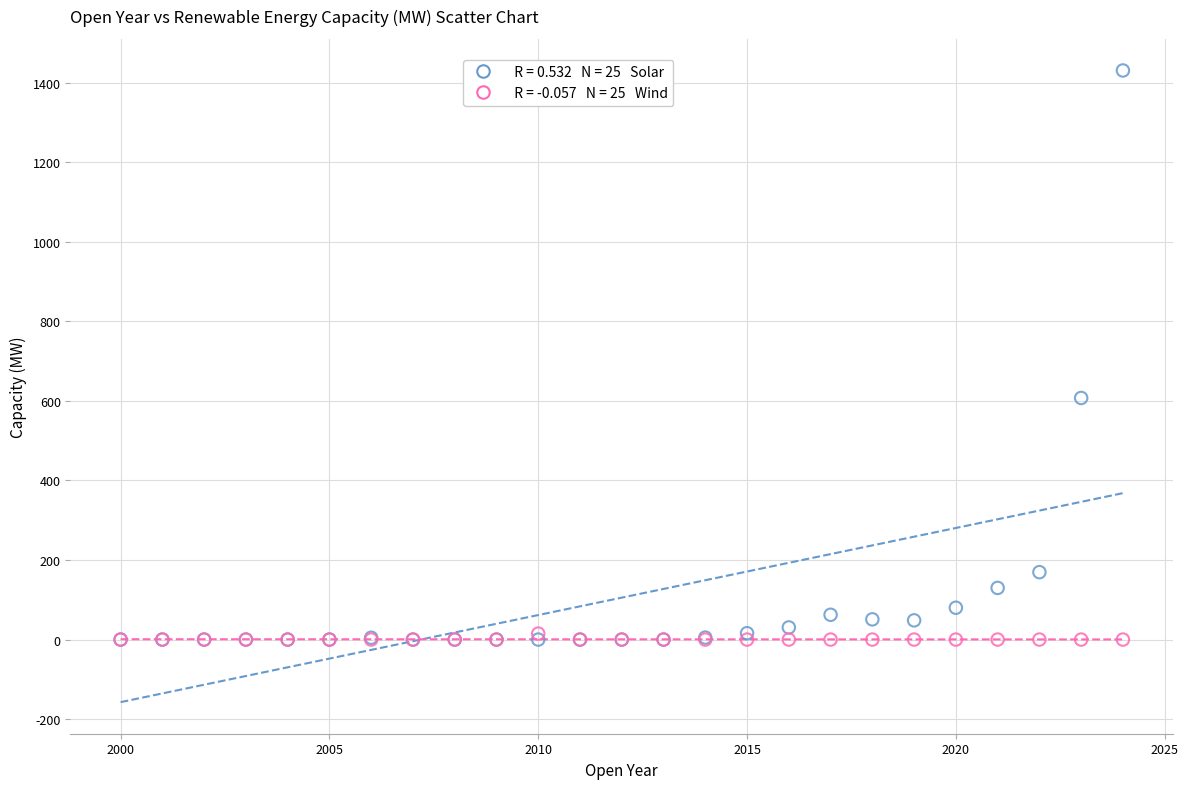

Across all series, what Y value is closest to 715?

607.2